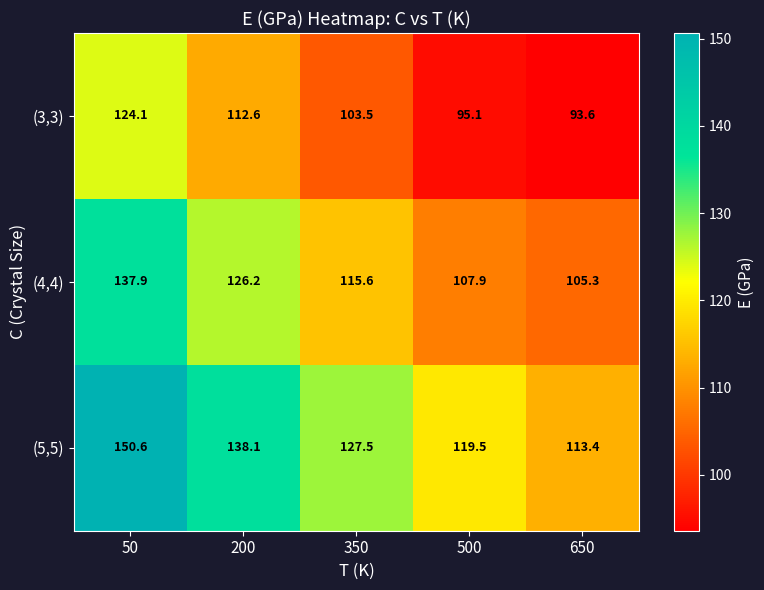

What is the minimum value shown in the chart?

93.6